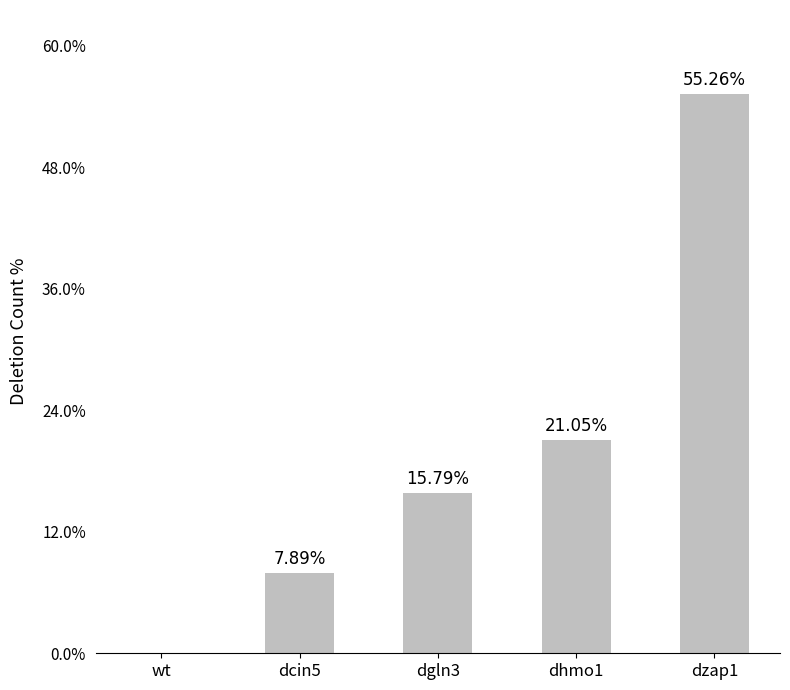

Between dhmo1 and dzap1, which is larger?

dzap1